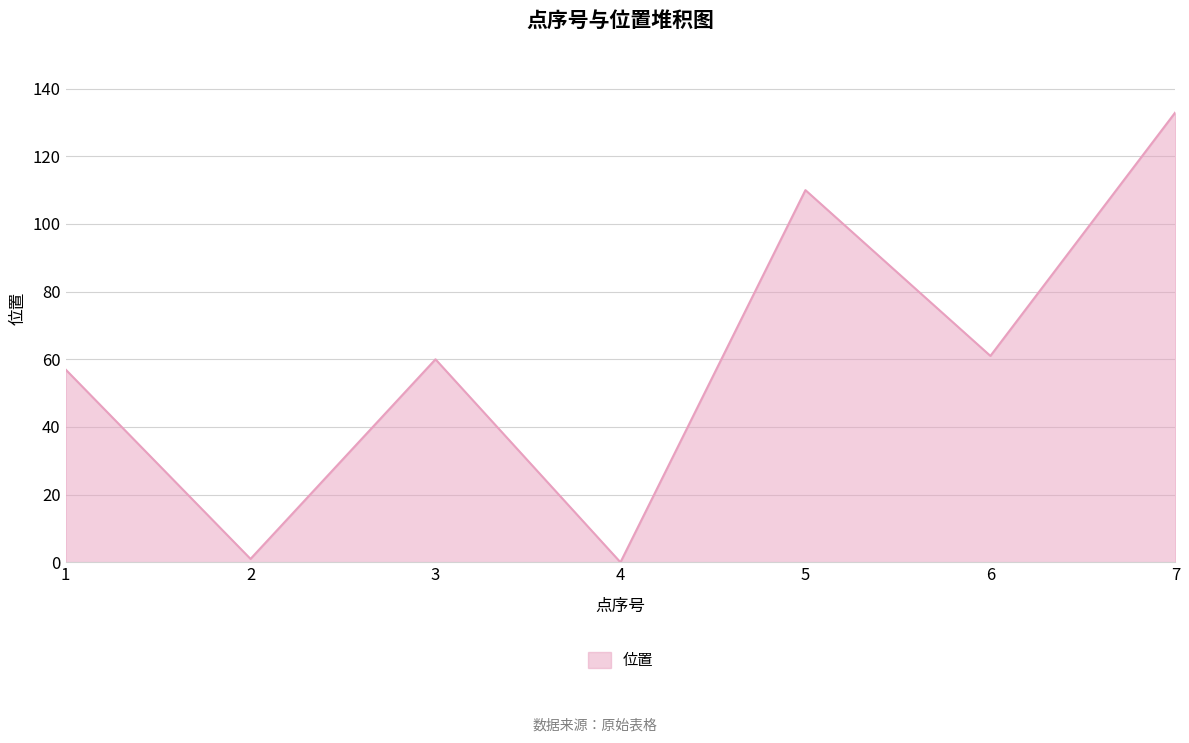

Which category has the highest value across all series?

7